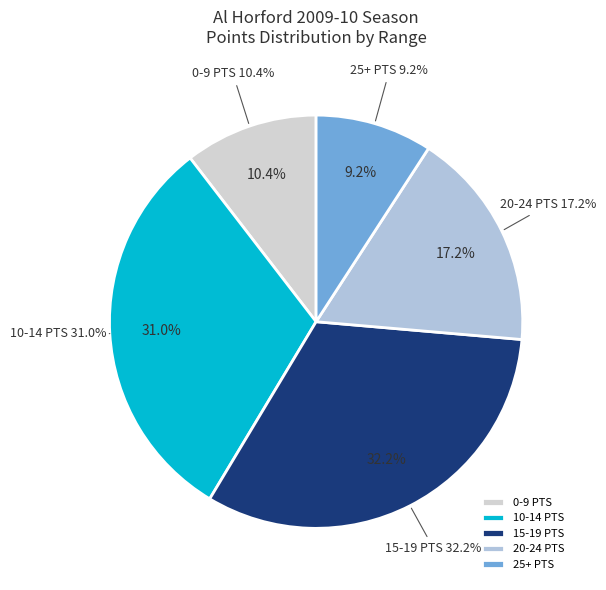

Is there any slice that represents more than half of the pie?

No